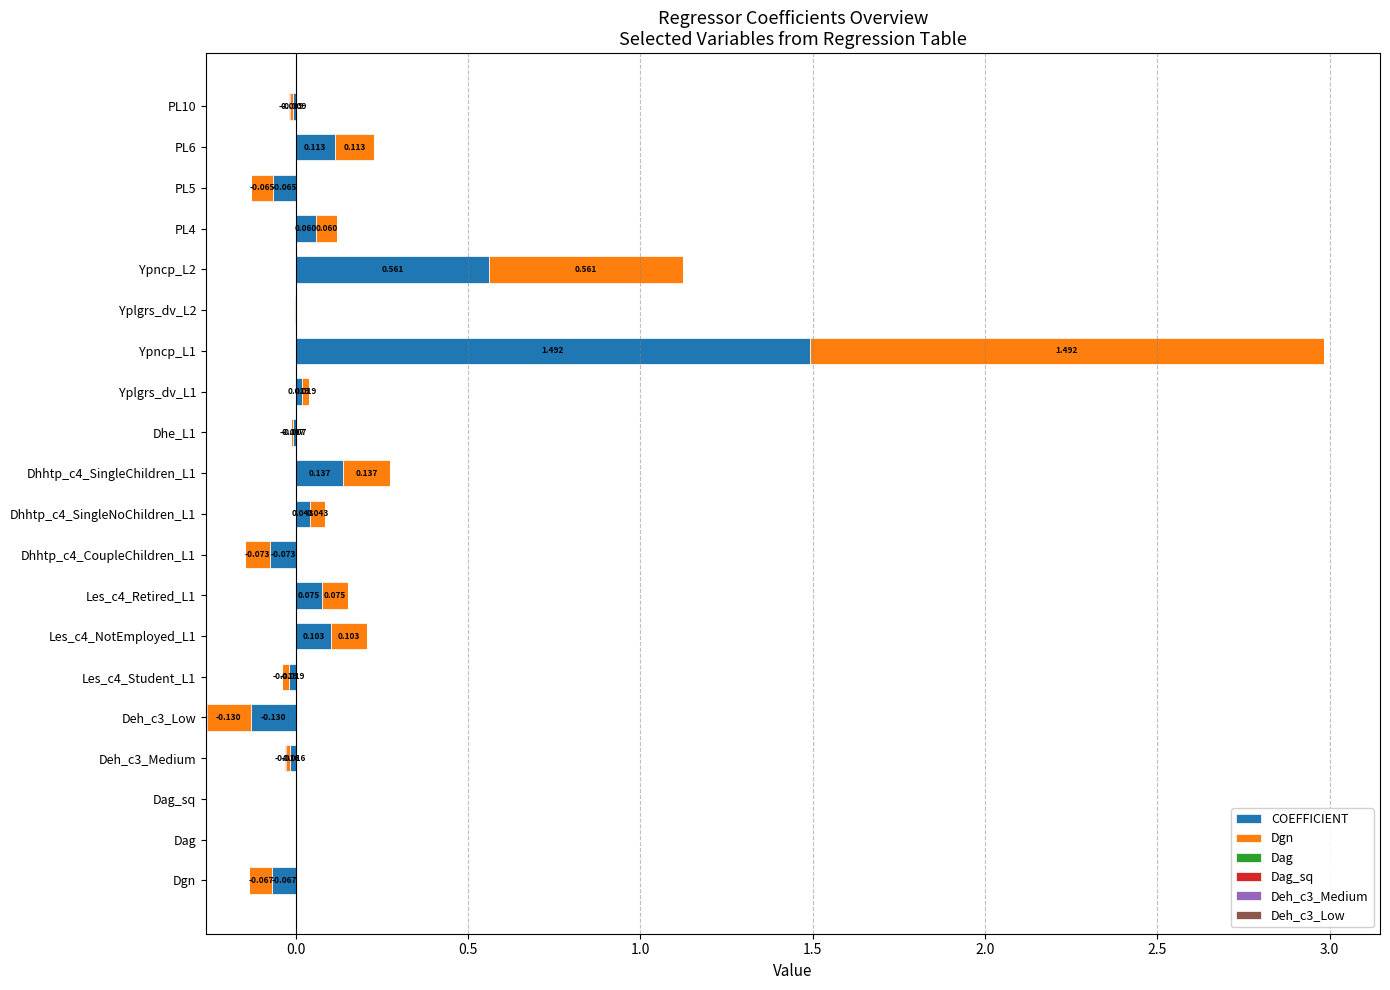

Reading left to right, what are all the values shown in this chart?

COEFFICIENT: -0.1	0.0	-0.0	-0.0	-0.1	-0.0	0.1	0.1	-0.1	0.0	0.1	-0.0	0.0	1.5	-0.0	0.6	0.1	-0.1	0.1	-0.0
Dgn: -0.1	0.0	-0.0	-0.0	-0.1	-0.0	0.1	0.1	-0.1	0.0	0.1	-0.0	0.0	1.5	-0.0	0.6	0.1	-0.1	0.1	-0.0
Dag: 0.0	0.0	-0.0	0.0	0.0	0.0	0.0	0.0	0.0	0.0	0.0	0.0	0.0	0.0	-0.0	-0.0	-0.0	-0.0	-0.0	-0.0
Dag_sq: -0.0	-0.0	0.0	-0.0	-0.0	-0.0	-0.0	-0.0	0.0	-0.0	-0.0	-0.0	-0.0	-0.0	0.0	0.0	0.0	0.0	0.0	0.0
Deh_c3_Medium: -0.0	0.0	-0.0	0.0	0.0	0.0	0.0	0.0	-0.0	-0.0	-0.0	0.0	0.0	0.0	0.0	0.0	-0.0	-0.0	-0.0	0.0
Deh_c3_Low: -0.0	0.0	-0.0	0.0	0.0	0.0	-0.0	0.0	-0.0	-0.0	-0.0	0.0	0.0	0.0	0.0	0.0	-0.0	-0.0	-0.0	0.0